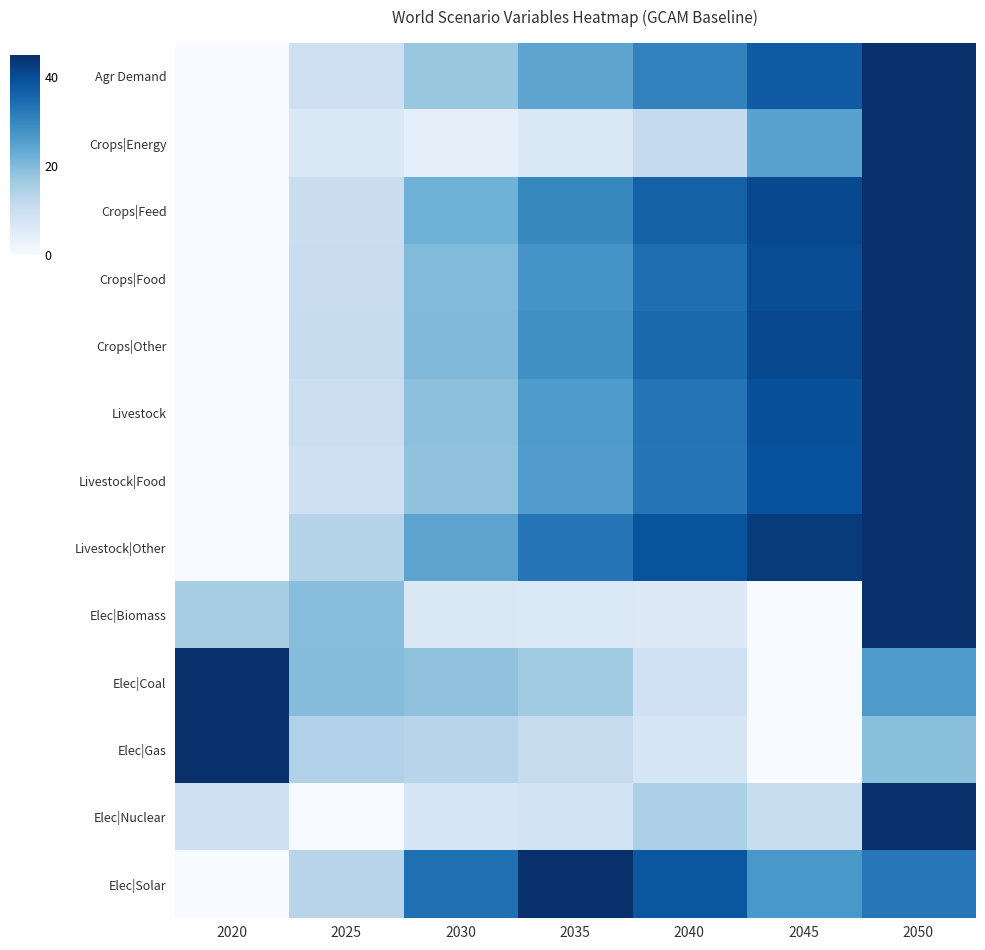

Reading left to right, transcribe all the data shown in this chart.

Agr Demand: 2020=0.0	2025=9.6	2030=17.4	2035=24.3	2040=30.7	2045=37.6	2050=45.0
Crops|Energy: 2020=0.0	2025=6.5	2030=4.1	2035=6.6	2040=11.3	2045=25.0	2050=45.0
Crops|Feed: 2020=0.0	2025=10.0	2030=21.8	2035=29.8	2040=36.4	2045=40.8	2050=45.0
Crops|Food: 2020=0.0	2025=10.2	2030=20.0	2035=27.4	2040=34.1	2045=39.9	2050=45.0
Crops|Other: 2020=0.0	2025=10.6	2030=20.1	2035=28.3	2040=35.2	2045=40.8	2050=45.0
Livestock: 2020=0.0	2025=9.7	2030=18.7	2035=26.3	2040=33.2	2045=39.4	2050=45.0
Livestock|Food: 2020=0.0	2025=9.5	2030=18.4	2035=25.9	2040=32.9	2045=39.2	2050=45.0
Livestock|Other: 2020=0.0	2025=13.7	2030=24.5	2035=32.9	2040=39.0	2045=43.0	2050=45.0
Elec|Biomass: 2020=15.3	2025=19.2	2030=6.5	2035=6.2	2040=5.8	2045=0.0	2050=45.0
Elec|Coal: 2020=45.0	2025=19.6	2030=18.6	2035=16.4	2040=9.1	2045=0.0	2050=26.5
Elec|Gas: 2020=45.0	2025=14.4	2030=13.2	2035=11.1	2040=7.7	2045=0.0	2050=18.9
Elec|Nuclear: 2020=9.2	2025=0.0	2030=7.5	2035=8.4	2040=14.8	2045=10.4	2050=45.0
Elec|Solar: 2020=0.0	2025=13.2	2030=34.0	2035=45.0	2040=38.5	2045=27.0	2050=32.6